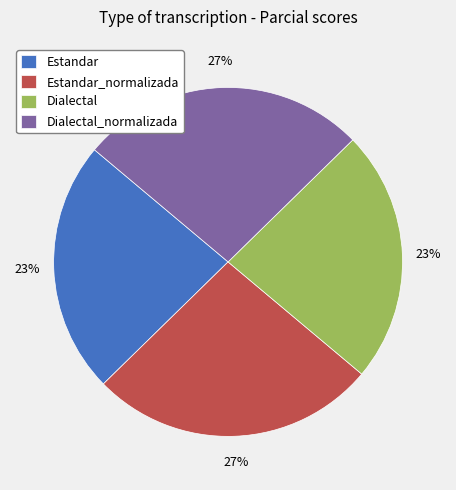

To the nearest percent, what portion does Dialectal_normalizada represent?

27%